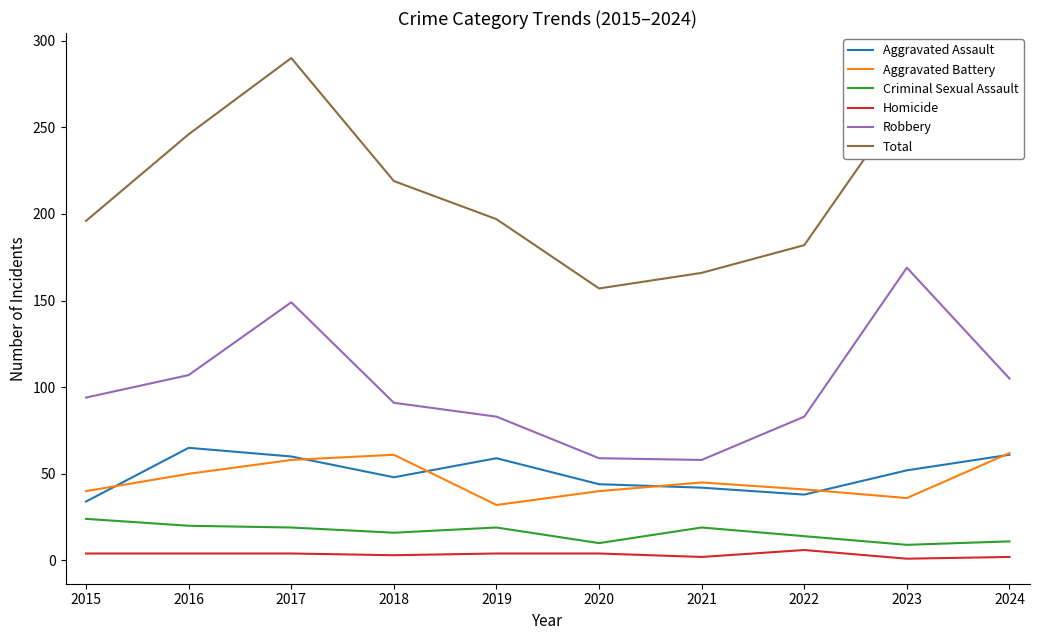

Does the chart have visible grid lines?

No